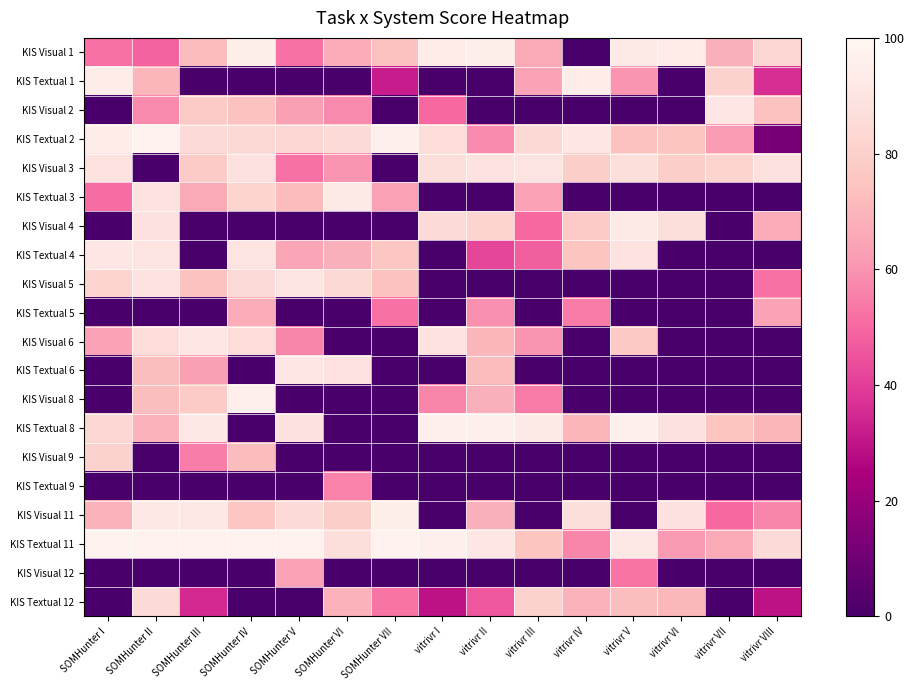

Count the number of categories in the chart.

15